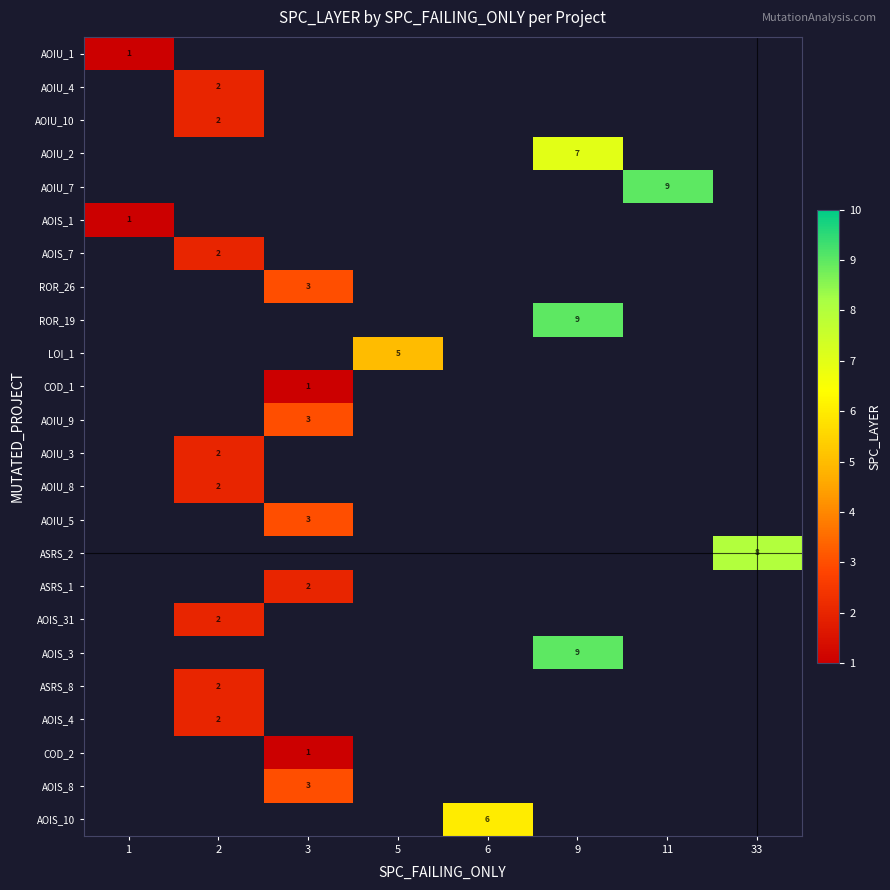

True or false: AOIS_1 has a value of 2 at 1.

False